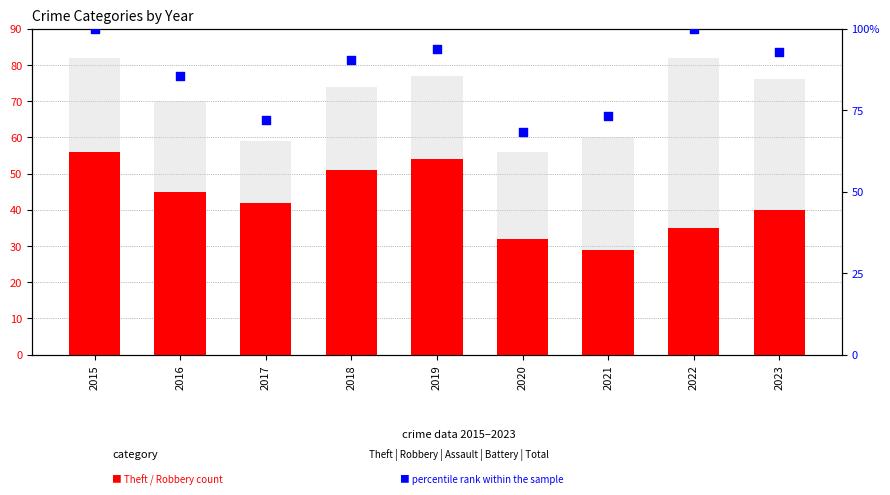

Which series contains the highest Y value?

percentile rank within the sample